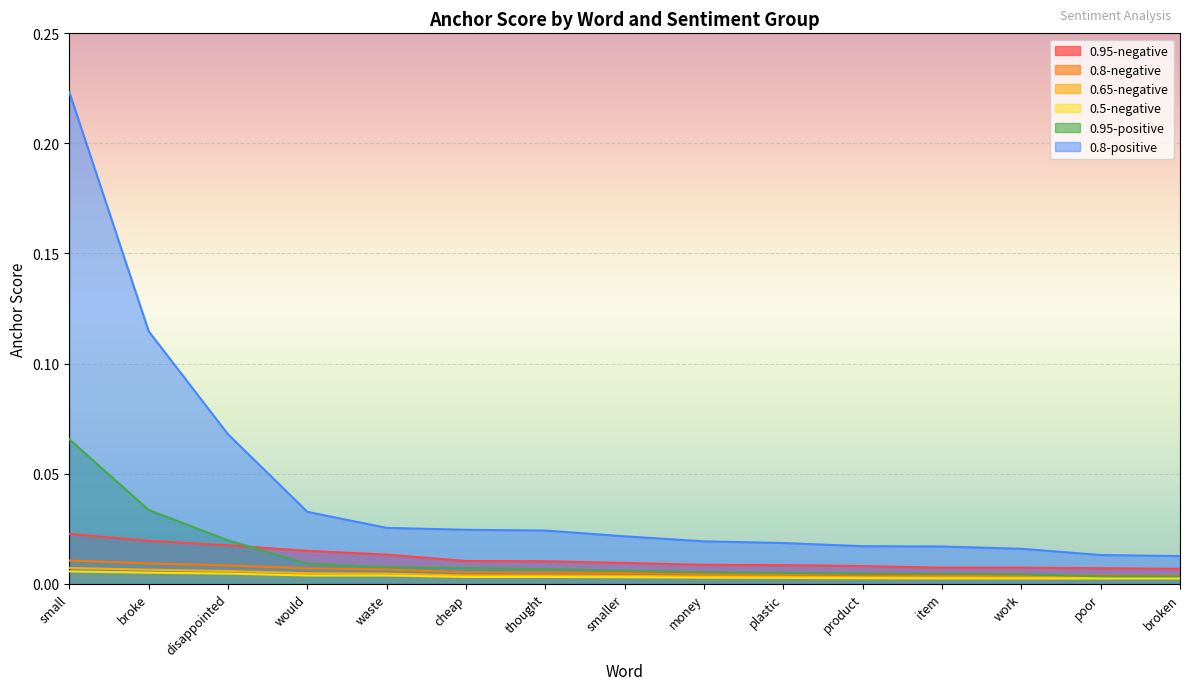

What is the label of the 5th point from the left?

waste